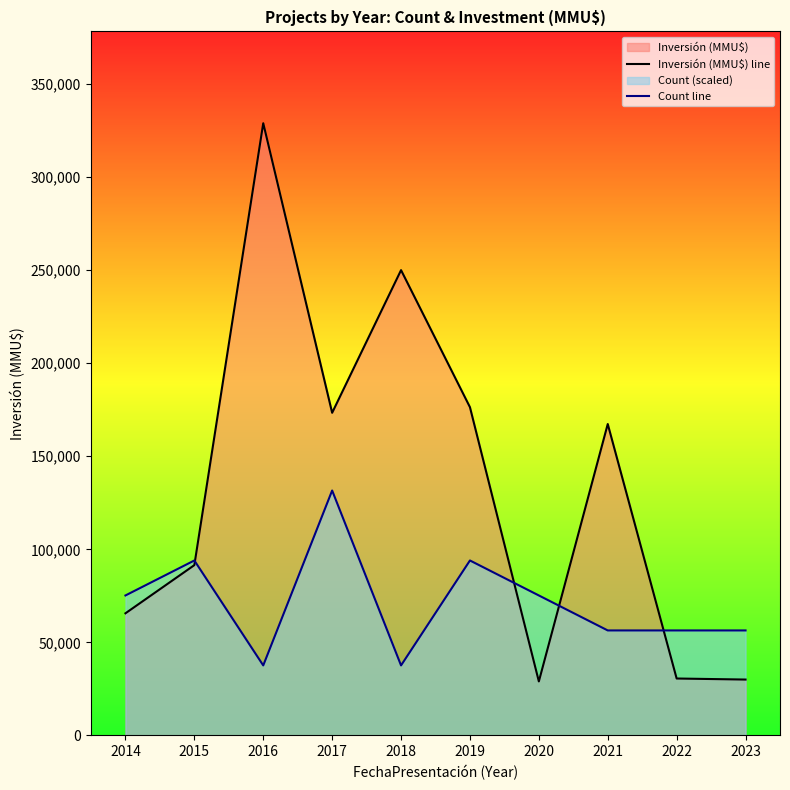

True or false: Inversión (MMU$) line has a value of 111164 at 2017.

False